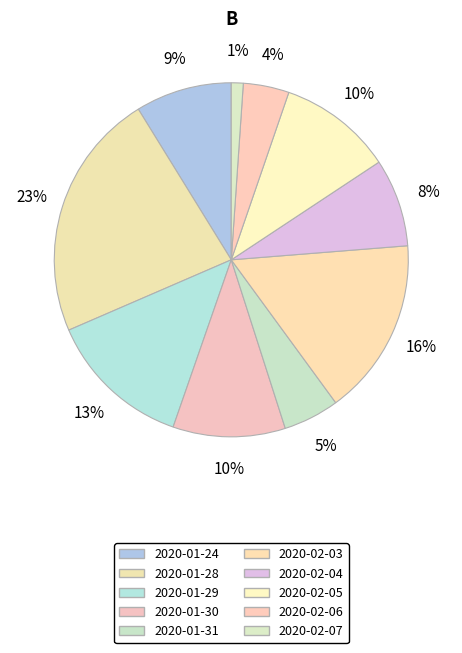

The 2020-01-29 slice represents 1% of the pie. True or false?

False